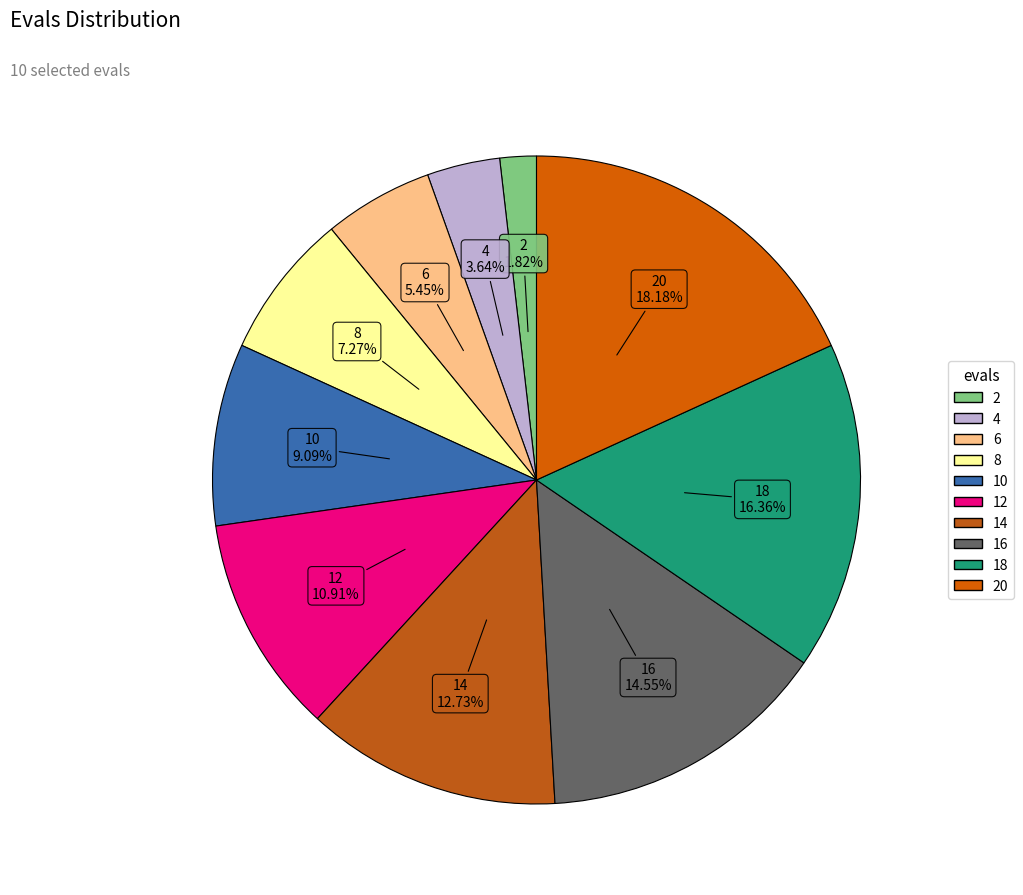

To the nearest percent, what is the difference between the largest and smallest slice percentages?

16%